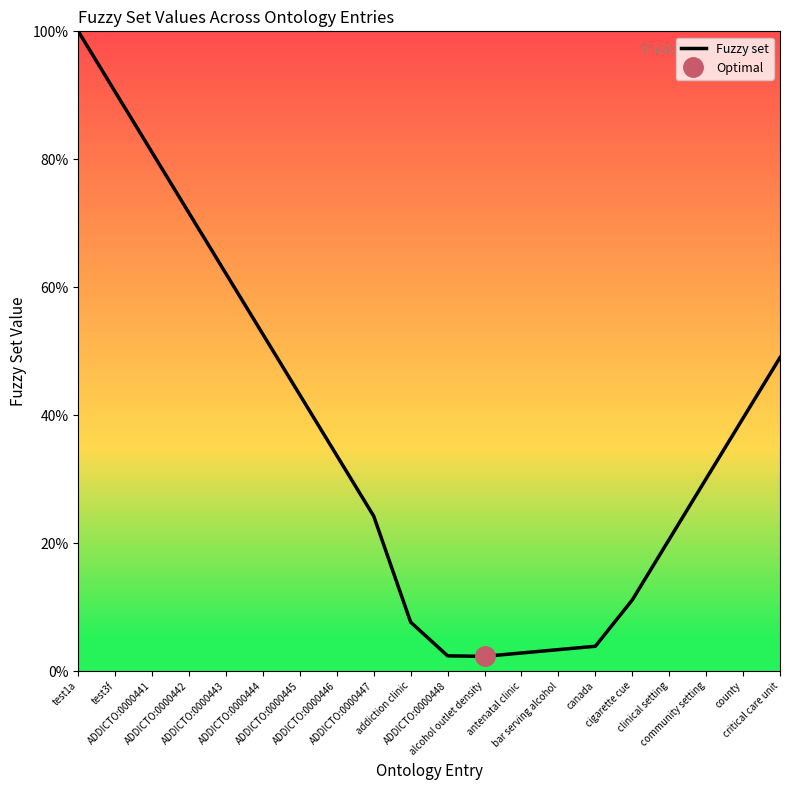

Reading left to right, what are all the values shown in this chart?

1.0	0.9	0.8	0.7	0.6	0.5	0.4	0.3	0.2	0.1	0.0	0.0	0.0	0.0	0.0	0.1	0.2	0.3	0.4	0.5